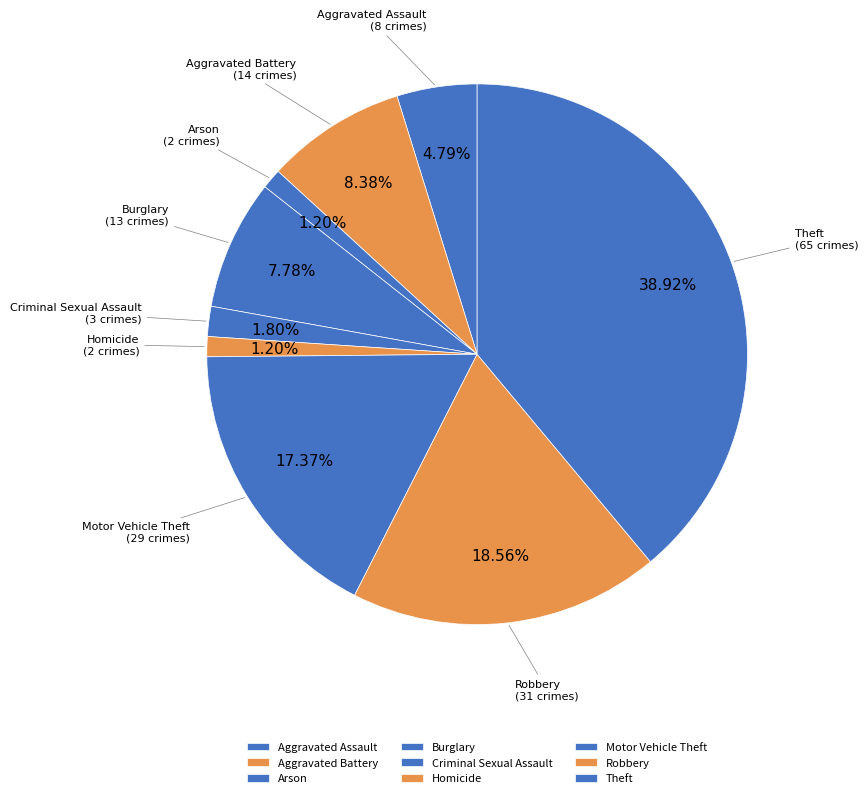

To the nearest percent, what percentage of the pie is Aggravated Battery?

8%